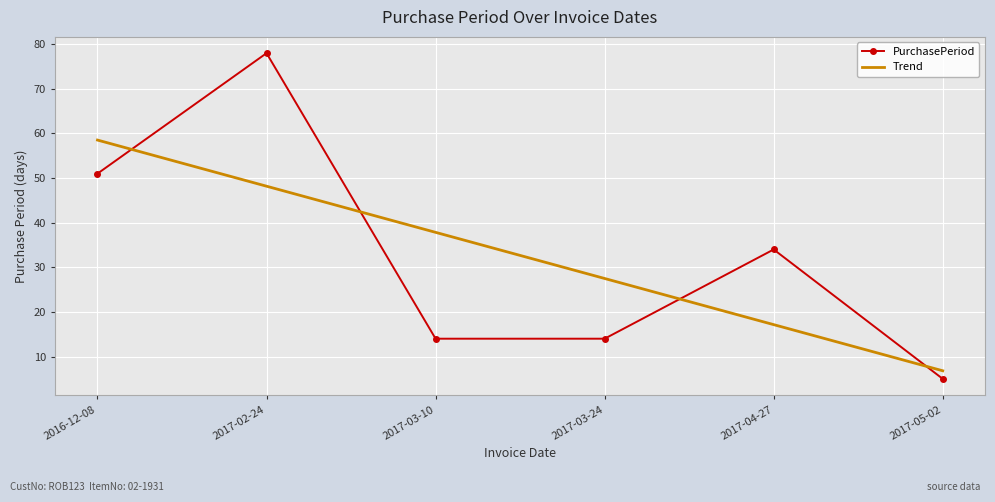

What is the total value across all series at 2016-12-08?

109.5